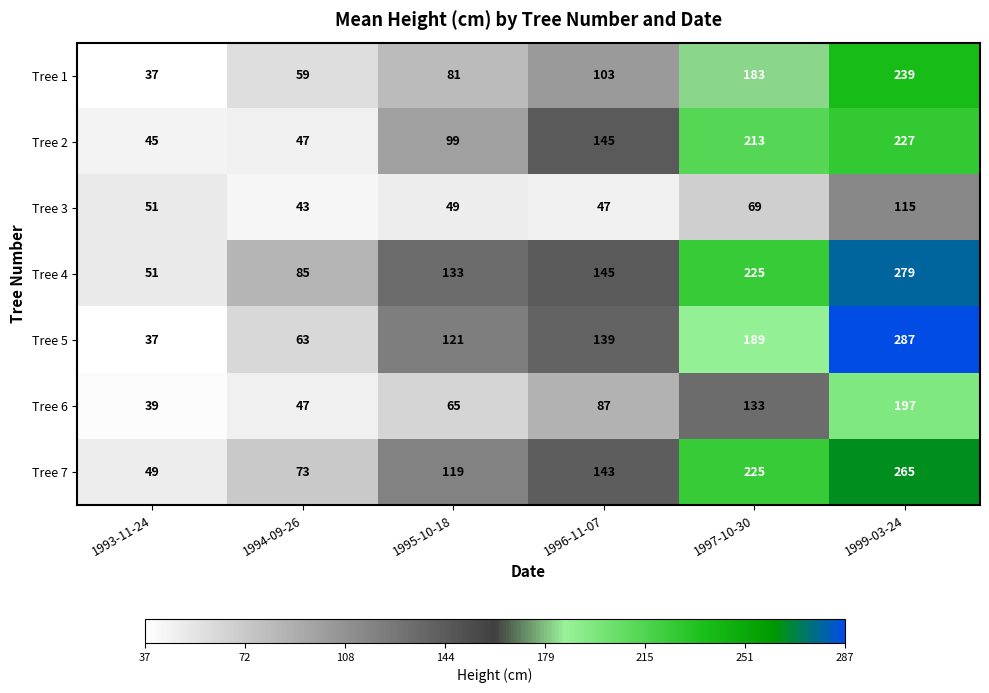

What is the average value of the Tree 1 series?

117